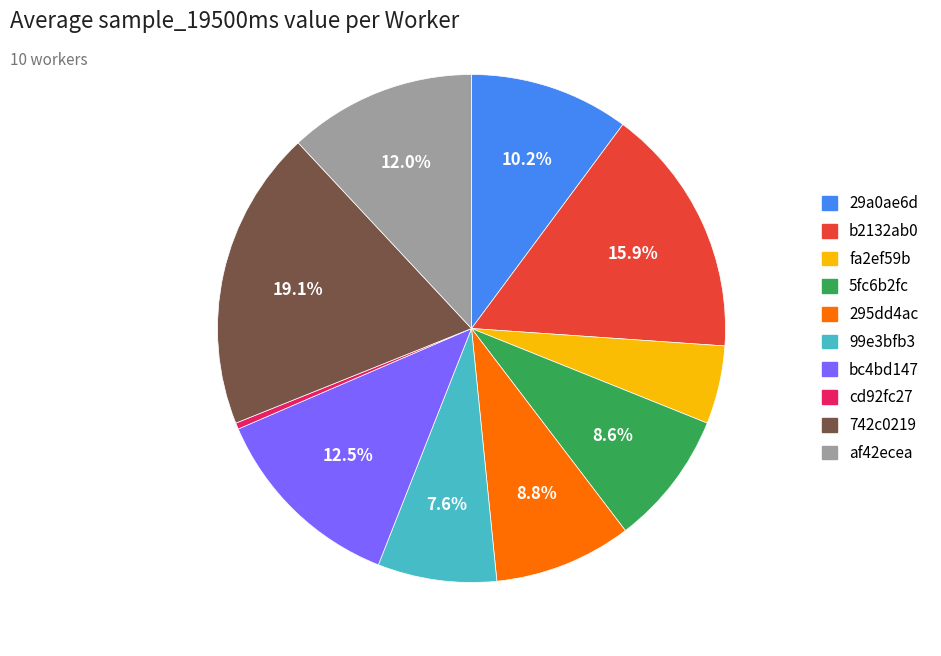

How many slices are in this pie chart?

10